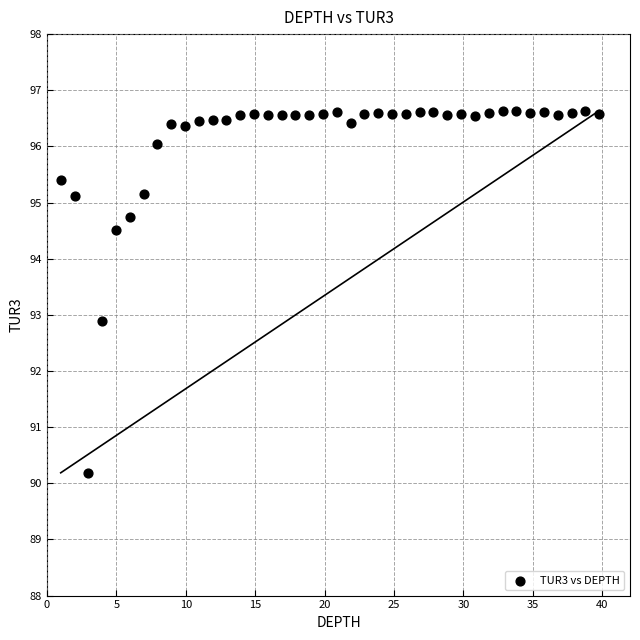

What Y value in the scatter plot is closest to 93?

92.9